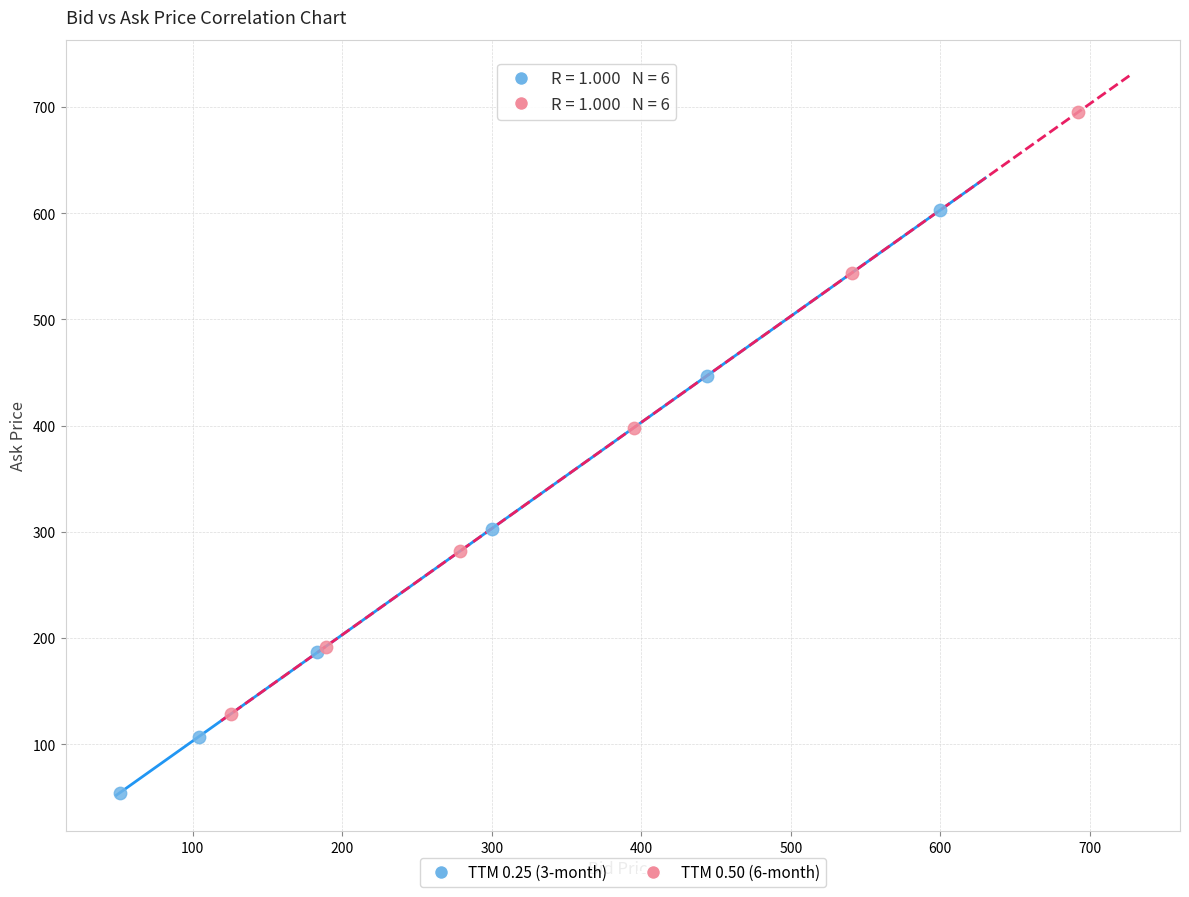

Which series has the largest Y range (max minus min)?

TTM 0.50 (6-month)